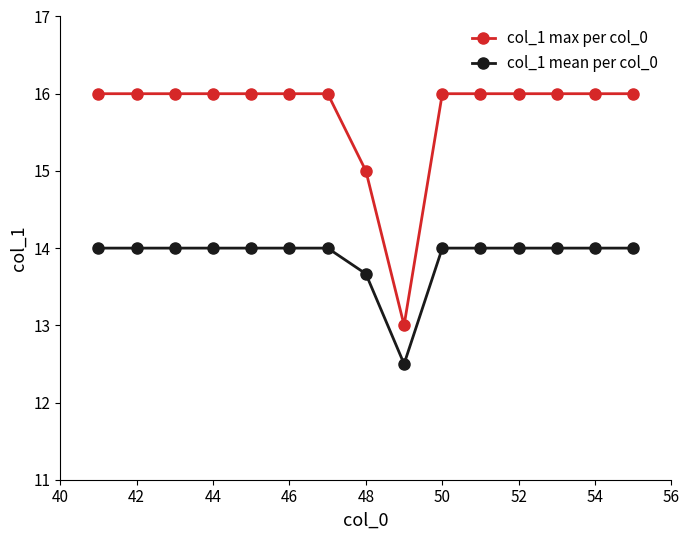

Reading left to right, extract all data points from this chart.

col_1 max per col_0: 16.0	16.0	16.0	16.0	16.0	16.0	16.0	15.0	13.0	16.0	16.0	16.0	16.0	16.0	16.0
col_1 mean per col_0: 14.0	14.0	14.0	14.0	14.0	14.0	14.0	13.7	12.5	14.0	14.0	14.0	14.0	14.0	14.0